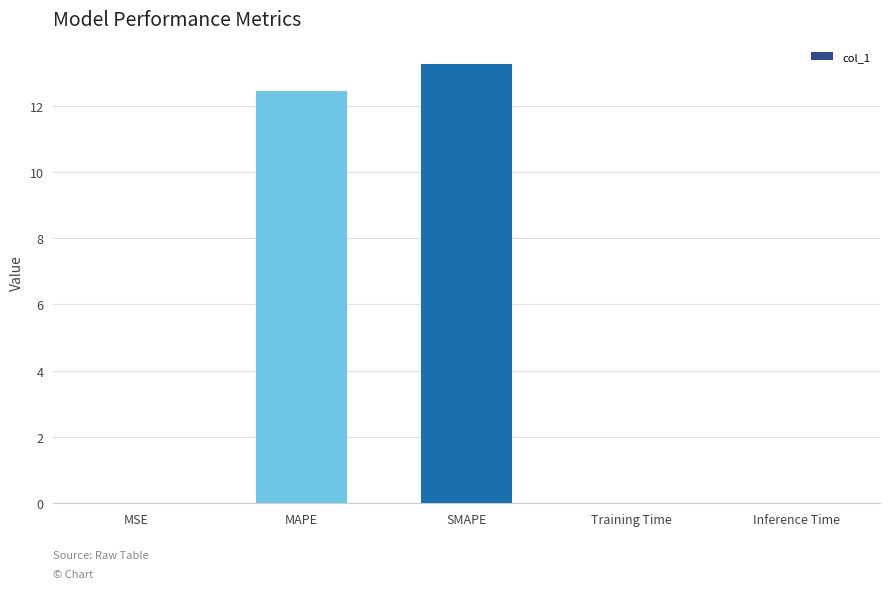

Is it true that the value at SMAPE is 7.0?

False